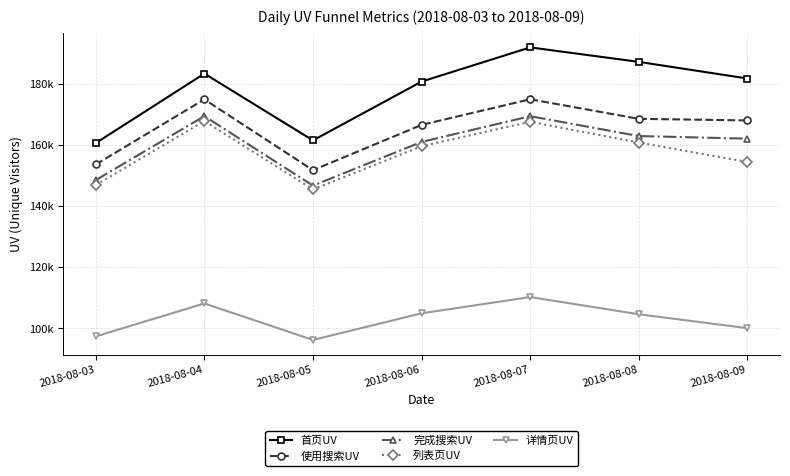

What are all the series names shown in the legend?

首页UV, 使用搜索UV, 完成搜索UV, 列表页UV, 详情页UV